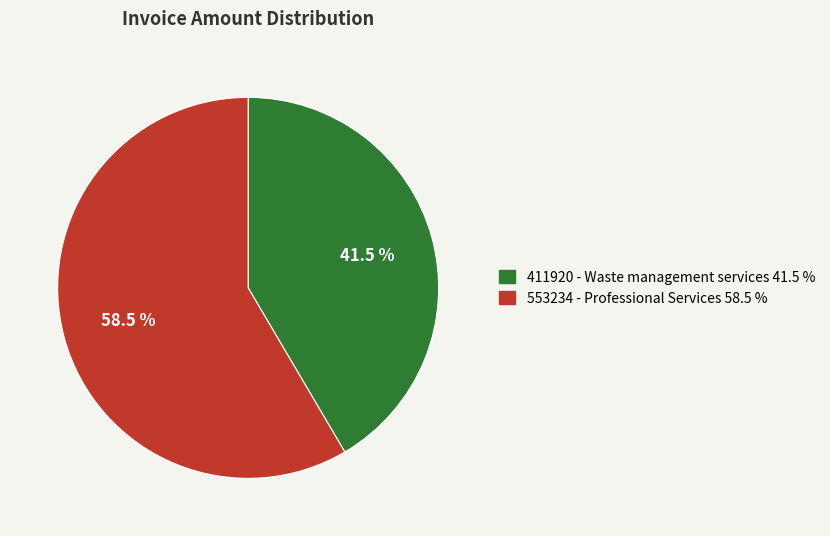

What is the smallest slice in the pie chart?

411920 - Waste management services